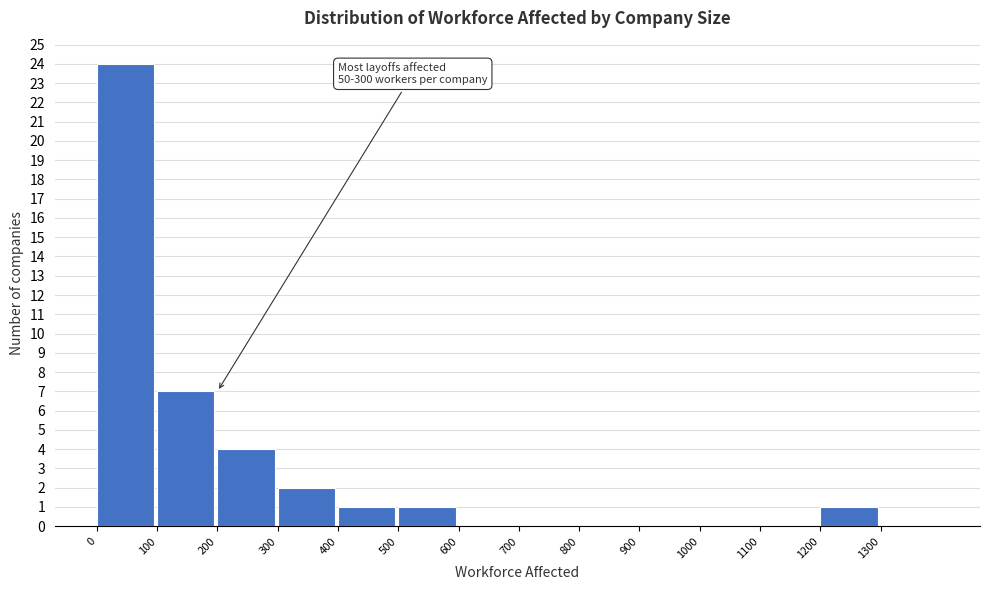

Which range on the x-axis has the tallest bar?

0 to 100